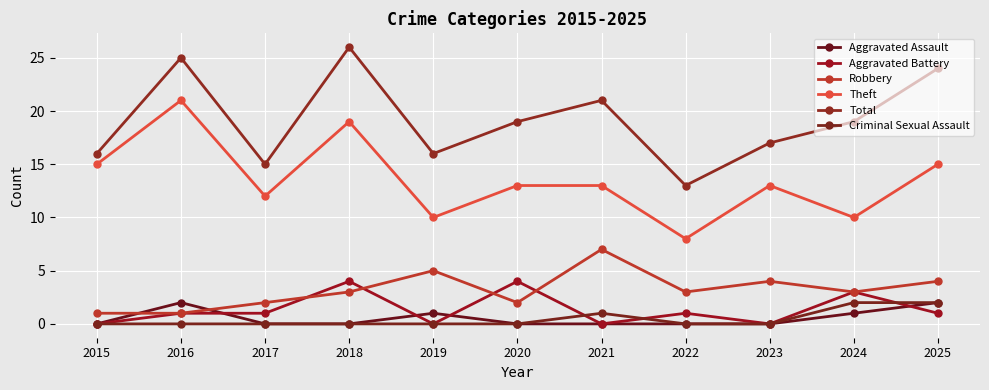

True or false: Criminal Sexual Assault has a value of 1 at 2018.

False